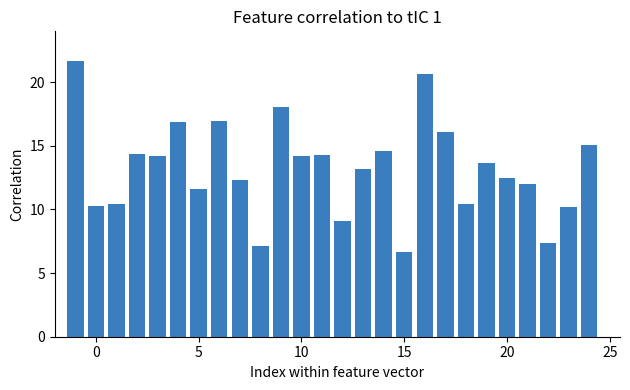

What is the value of the 5th bar from the left?

14.2